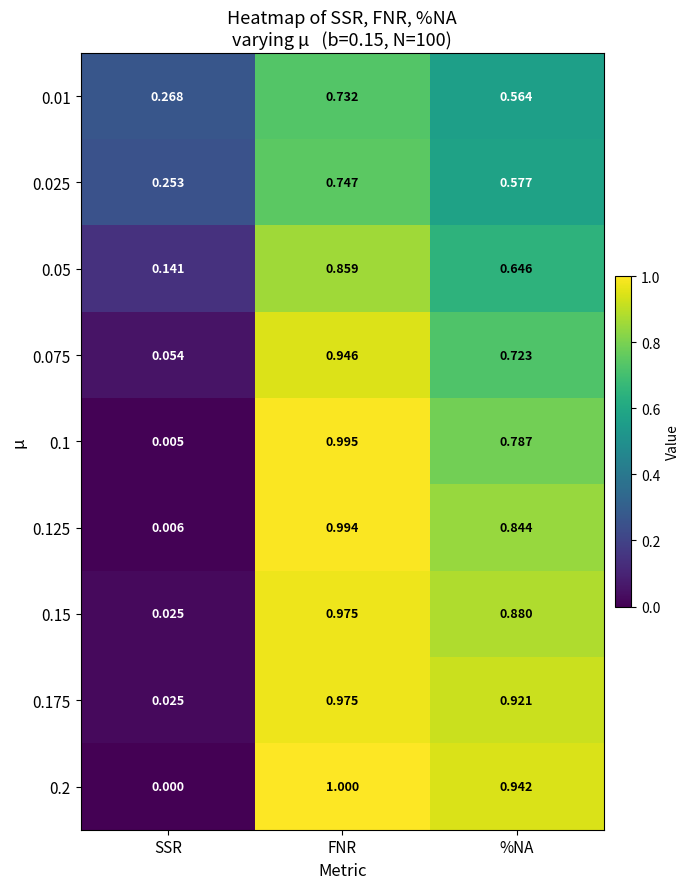

At which label does 0.075 reach its peak?

FNR